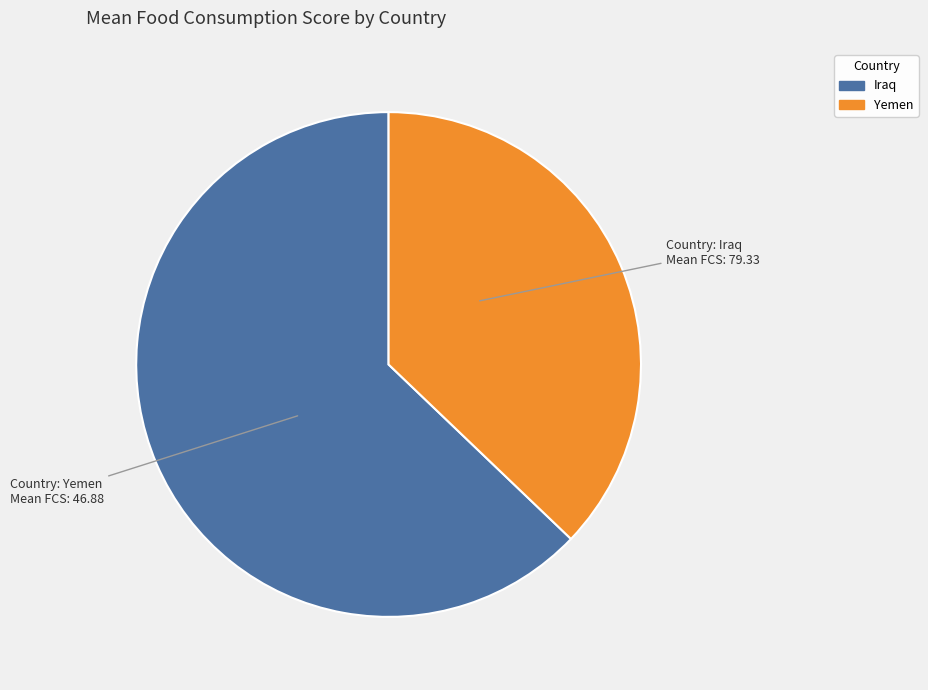

What is the ratio of the value at Yemen to the value at Iraq?

0.6